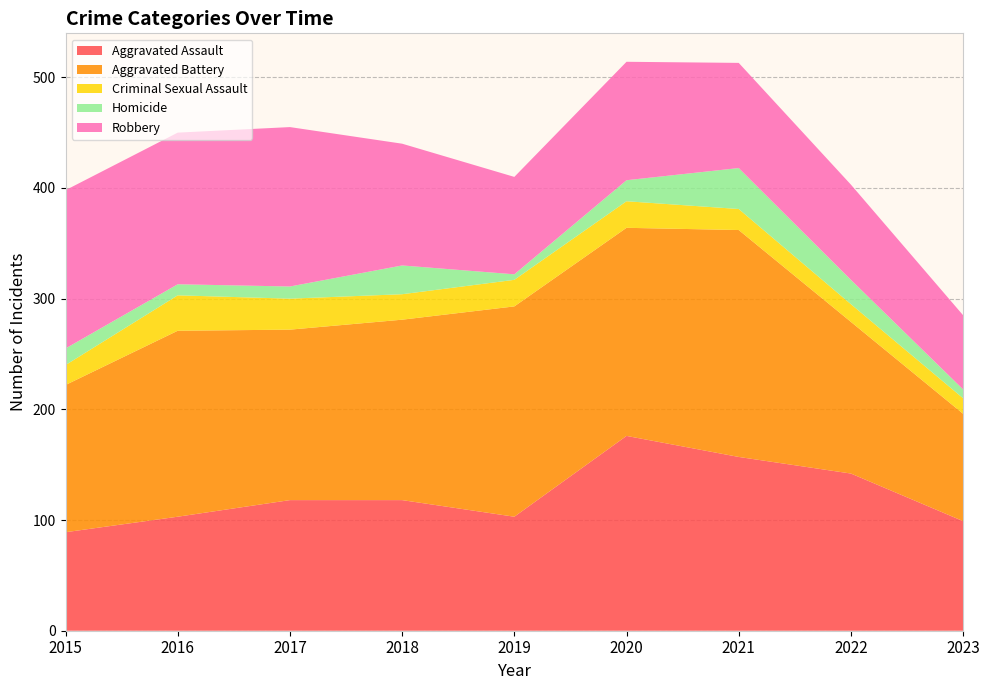

Reading left to right, list all the values displayed in this chart.

Aggravated Assault: 89	103	118	118	103	176	157	142	99
Aggravated Battery: 133	168	154	163	190	188	205	137	97
Criminal Sexual Assault: 18	32	28	23	24	24	19	16	14
Homicide: 15	10	11	26	5	19	37	22	8
Robbery: 143	137	144	110	88	107	95	86	67